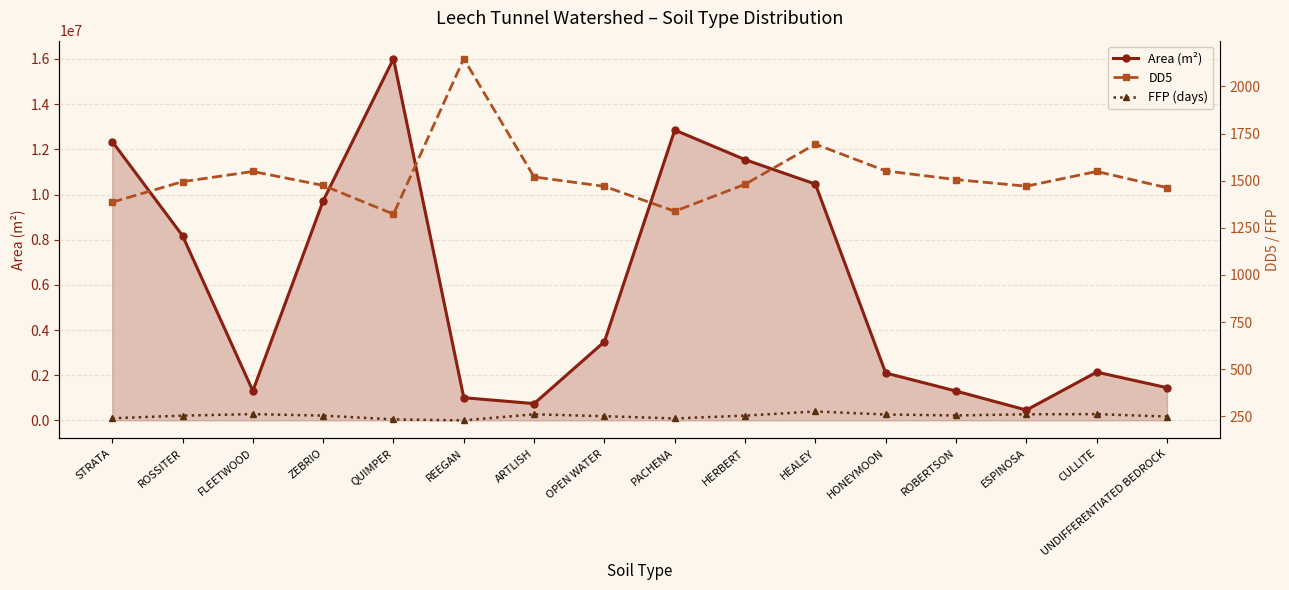

Does the chart have visible grid lines?

Yes